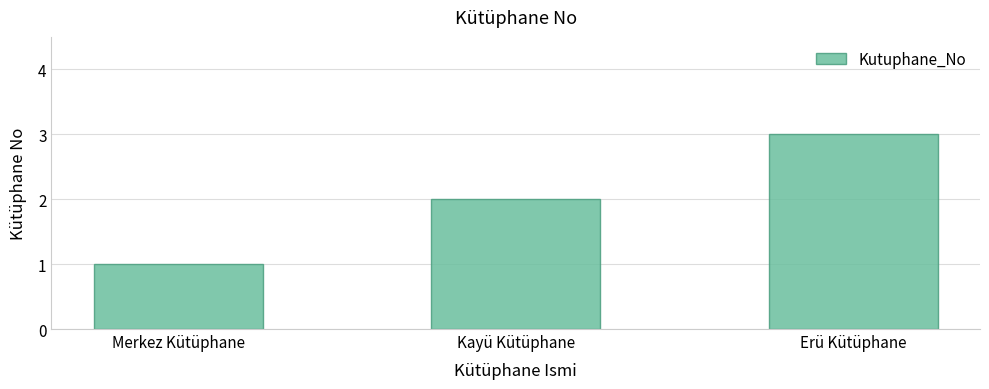

What is the difference between the maximum and minimum values?

2